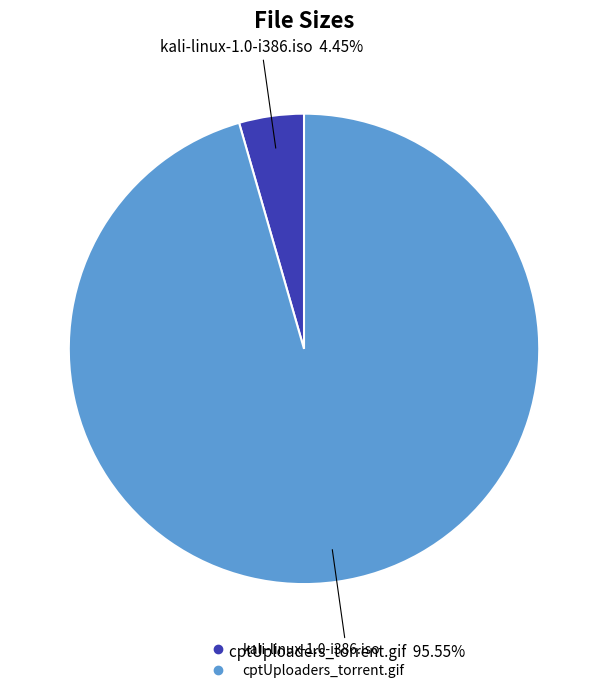

Which has a higher value, kali-linux-1.0-i386.iso or cptUploaders_torrent.gif?

cptUploaders_torrent.gif